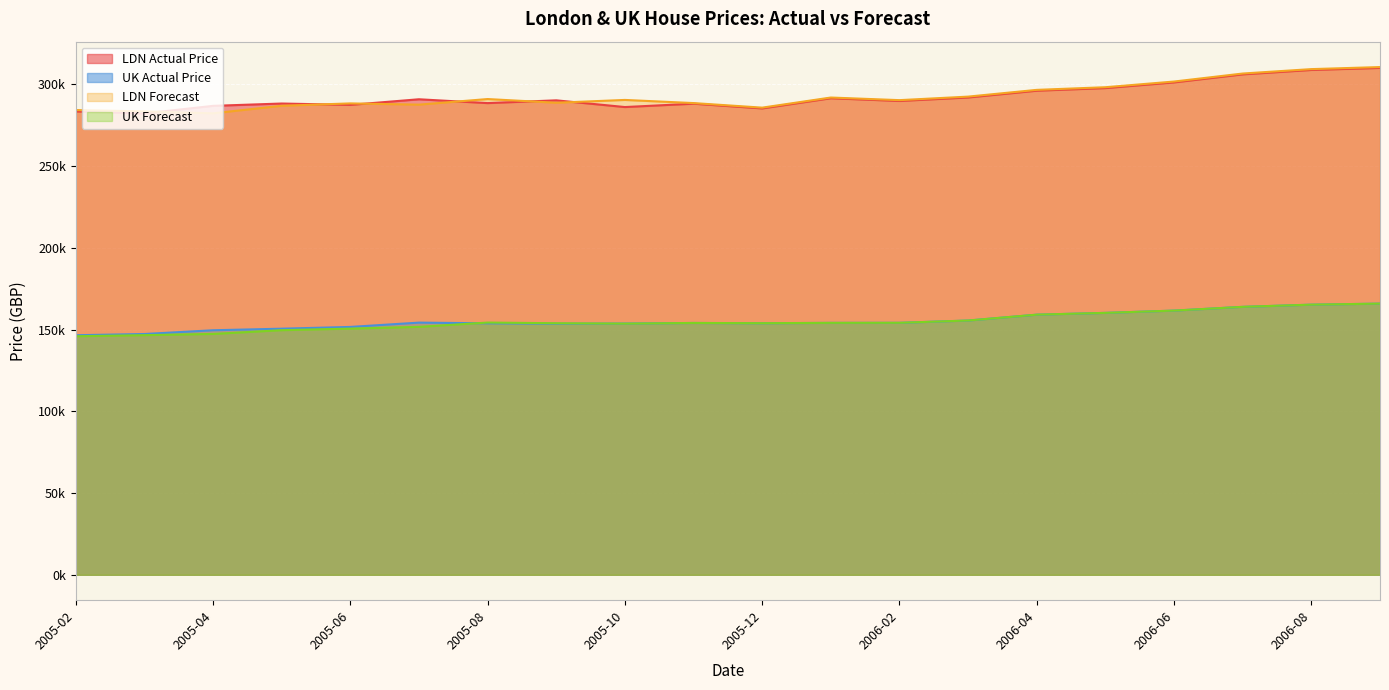

What is the spread (max minus min) of values at 2005-11?

134547.6